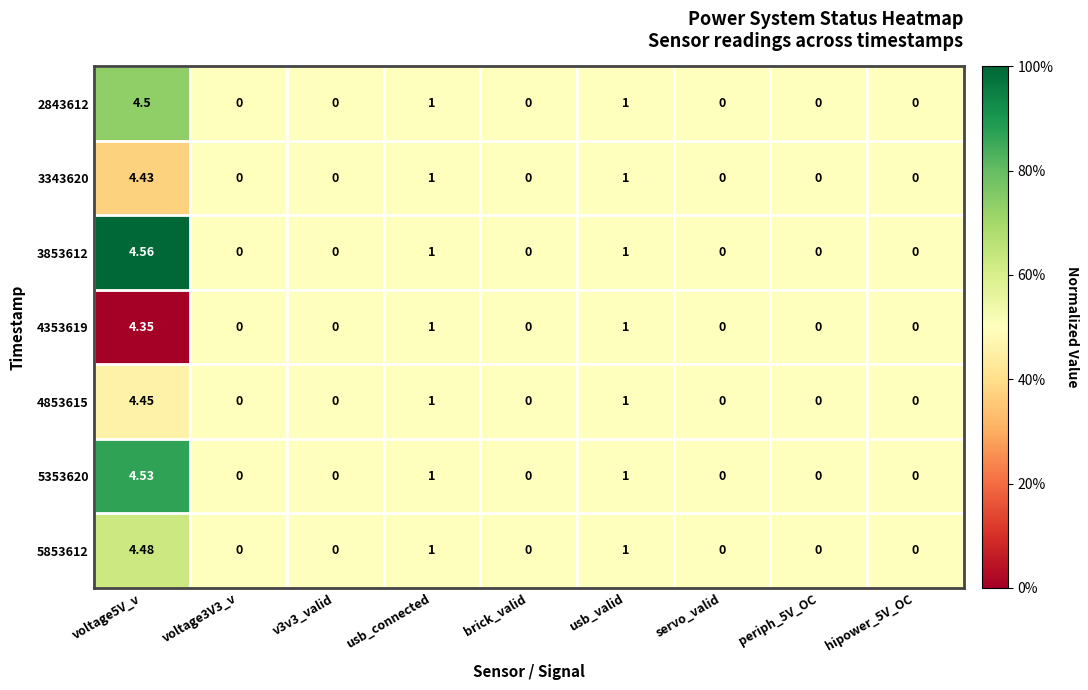

Rank the series by their maximum value, from lowest to highest.

4353619, 3343620, 4853615, 5853612, 2843612, 5353620, 3853612